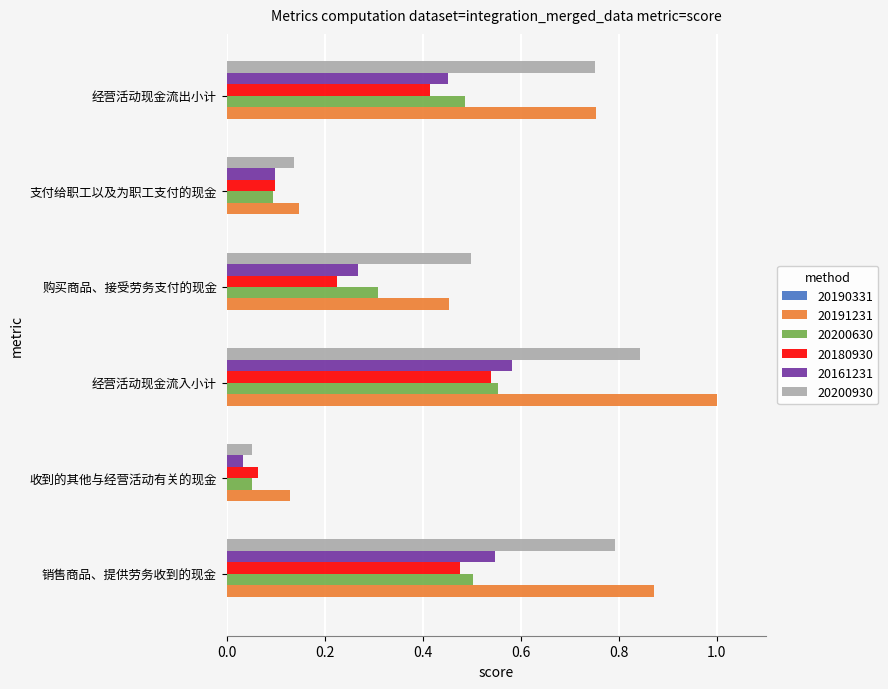

Which label corresponds to the largest value in the chart?

经营活动现金流入小计